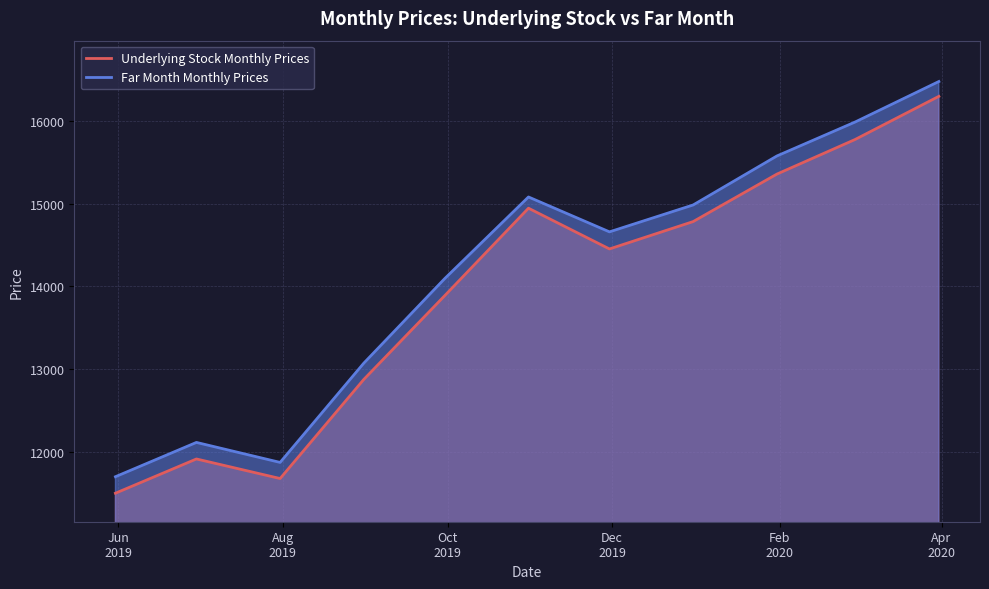

What is the difference between the maximum and minimum values in the Far Month Monthly Prices series?

4782.4